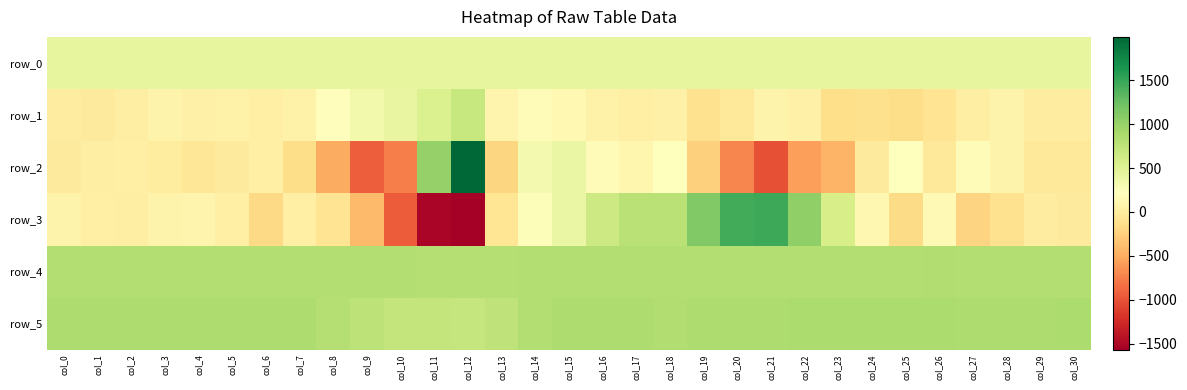

At which category is the sum across all series the highest?

col_18